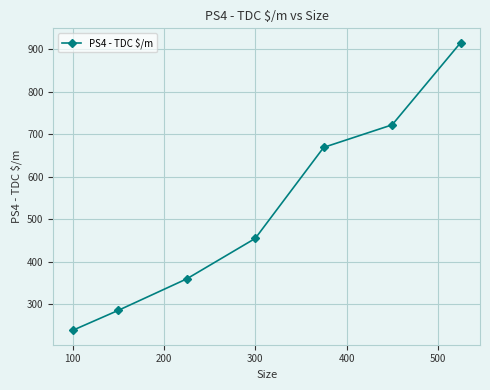

What is the maximum value shown in the chart?

915